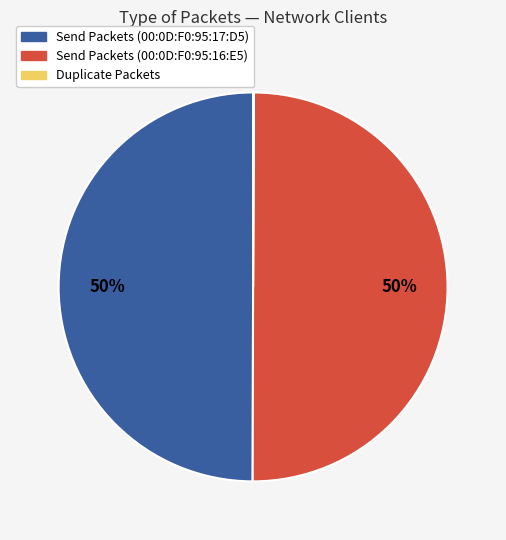

To the nearest percent, what is the difference between the largest and smallest slice percentages?

50%